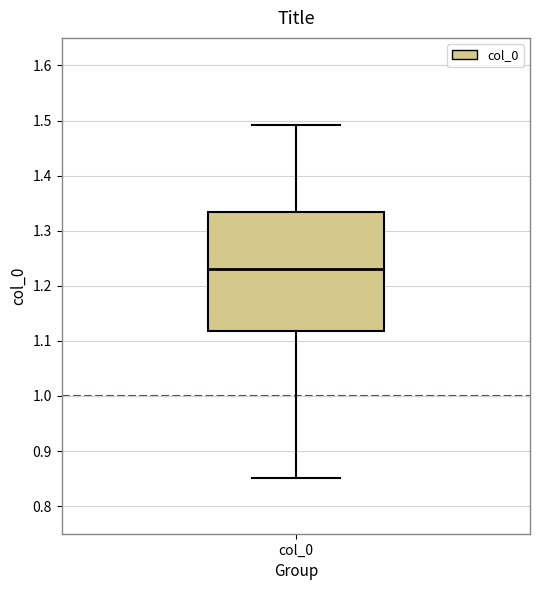

Read this box plot against the y-axis: the position of the median line, the range covered by the box, and the ends of both whiskers. The values are not printed on the chart, so give them approximately, as read against the axis.

median 1.23, box 1.12 to 1.33, whiskers 0.85 to 1.49